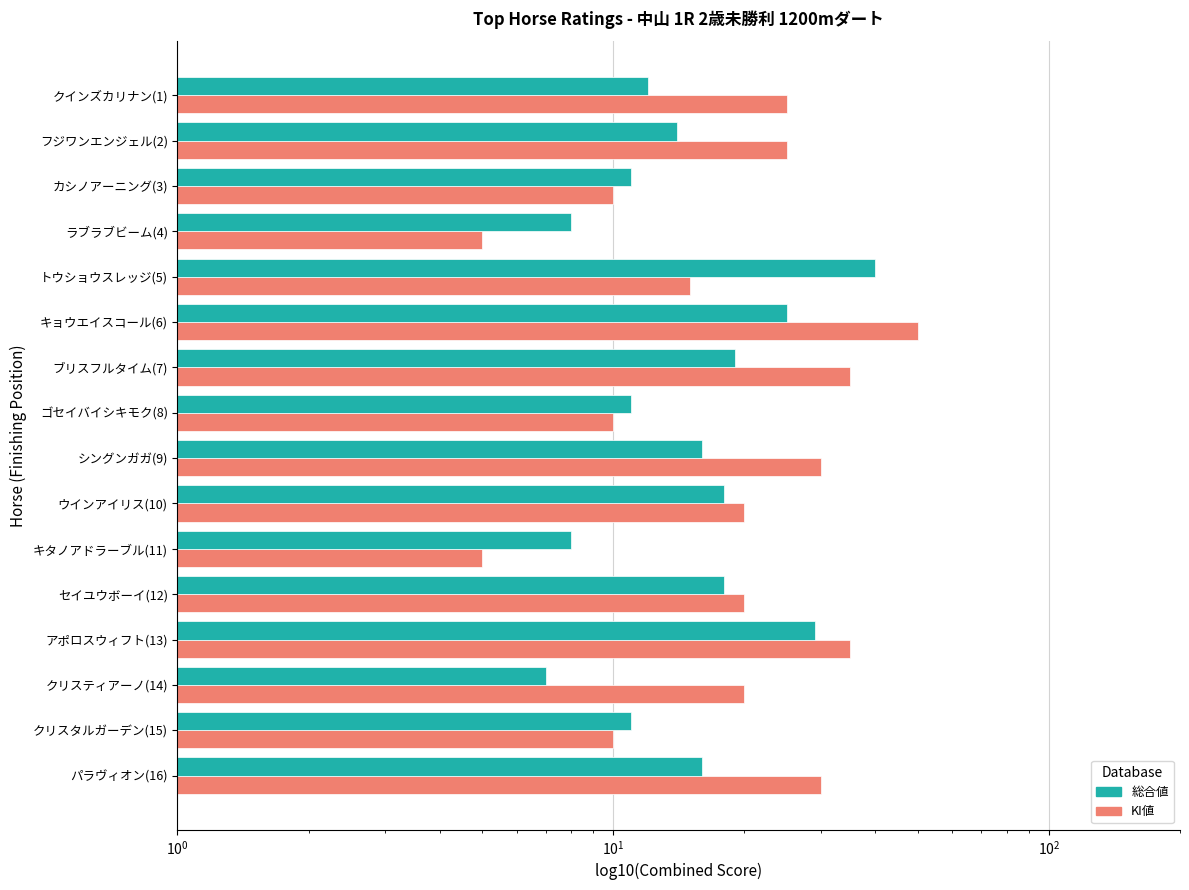

Count the KI値 values in the range 10 to 30.

11